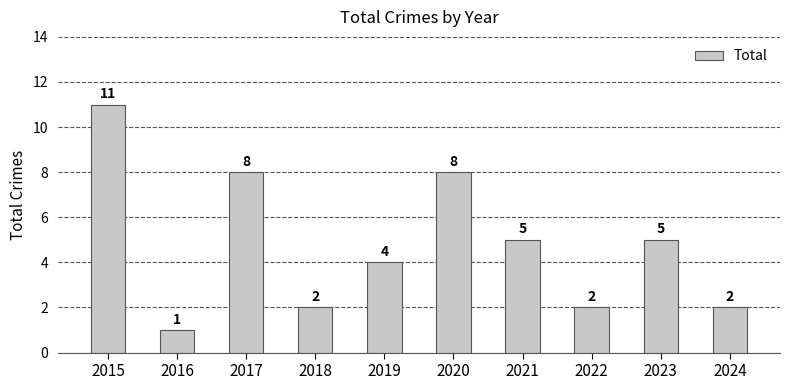

True or false: the data shows 8 at 2020.

True